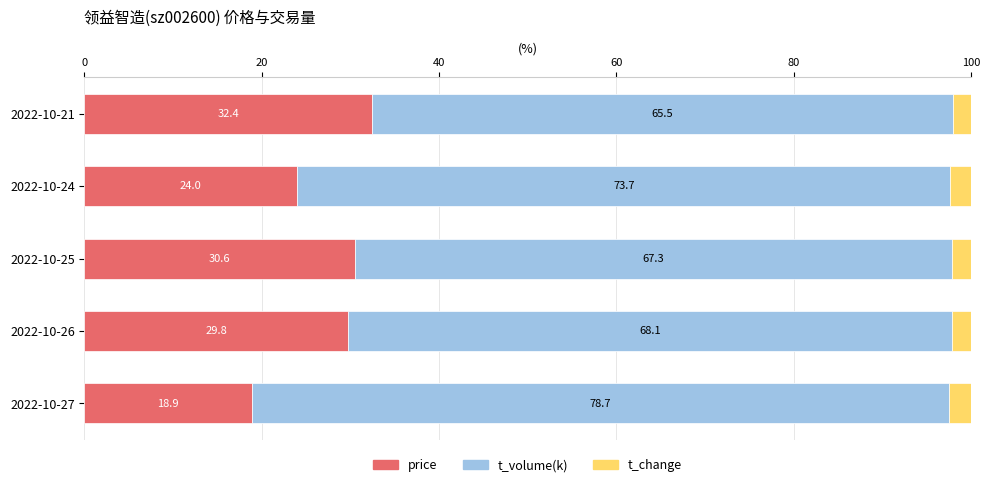

What are all the series names shown in the legend?

price, t_volume(k), t_change